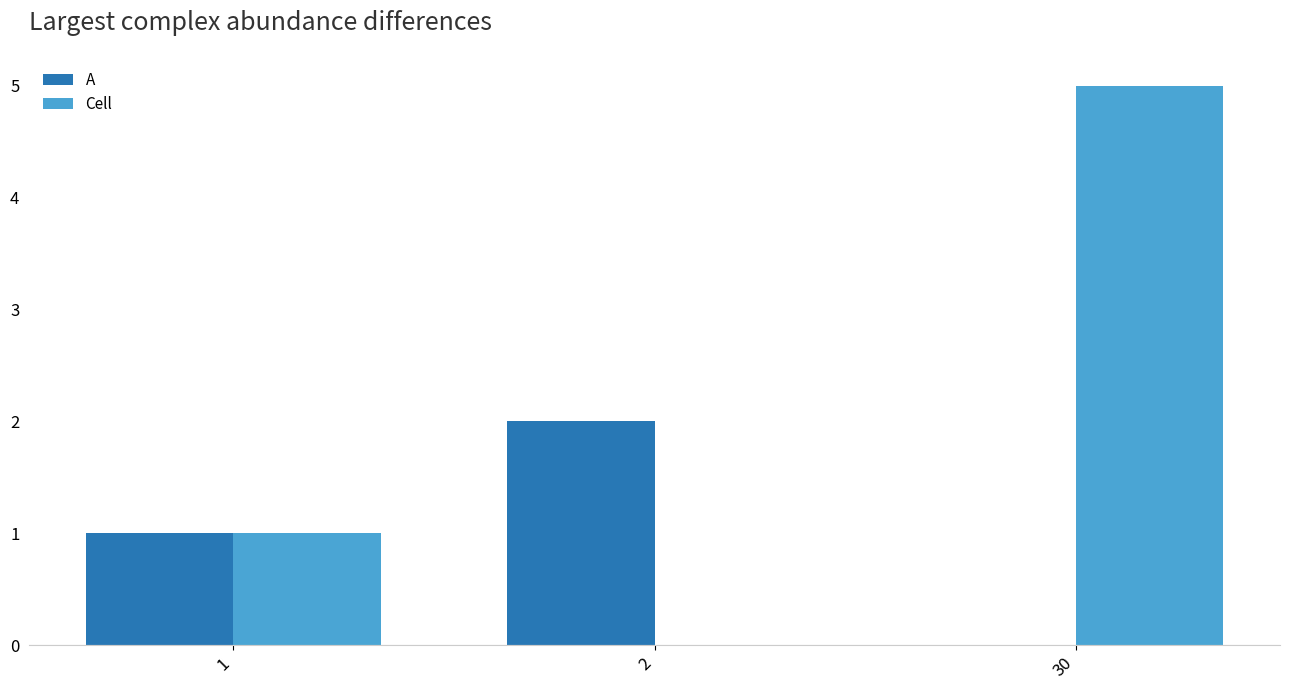

Are the bars grouped side by side (vs. stacked)?

Yes